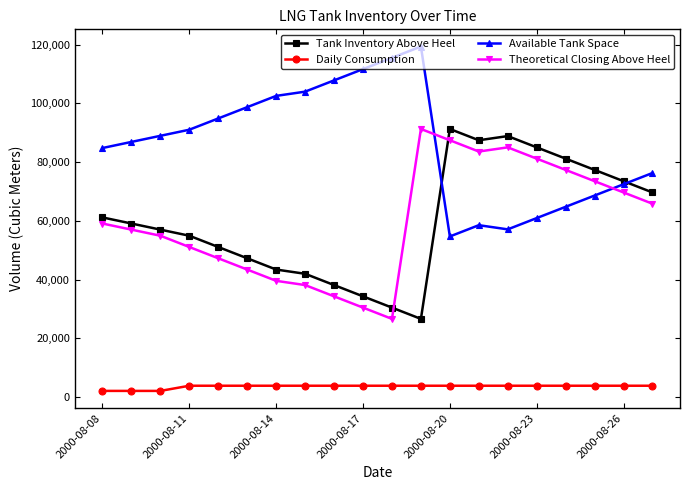

What are all the series names shown in the legend?

Tank Inventory Above Heel, Daily Consumption, Available Tank Space, Theoretical Closing Above Heel